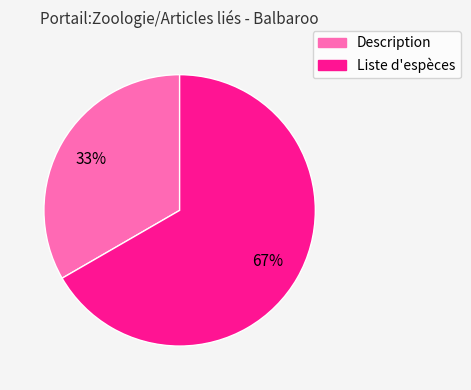

Is the sum of Liste d'espèces and Description greater than half?

Yes